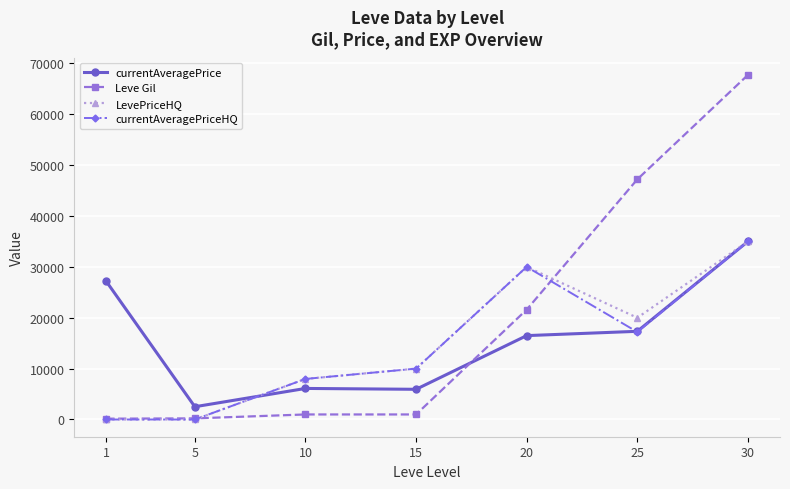

What are all the series names shown in the legend?

currentAveragePrice, Leve Gil, LevePriceHQ, currentAveragePriceHQ